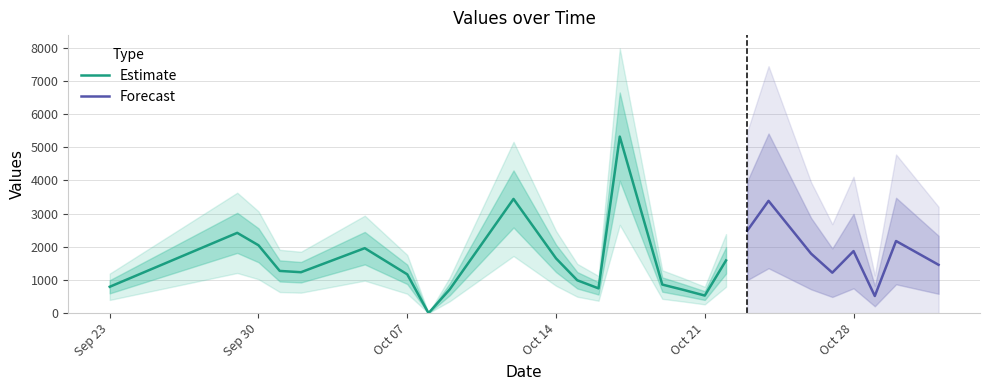

What is the difference between the maximum and minimum values?

5317.7